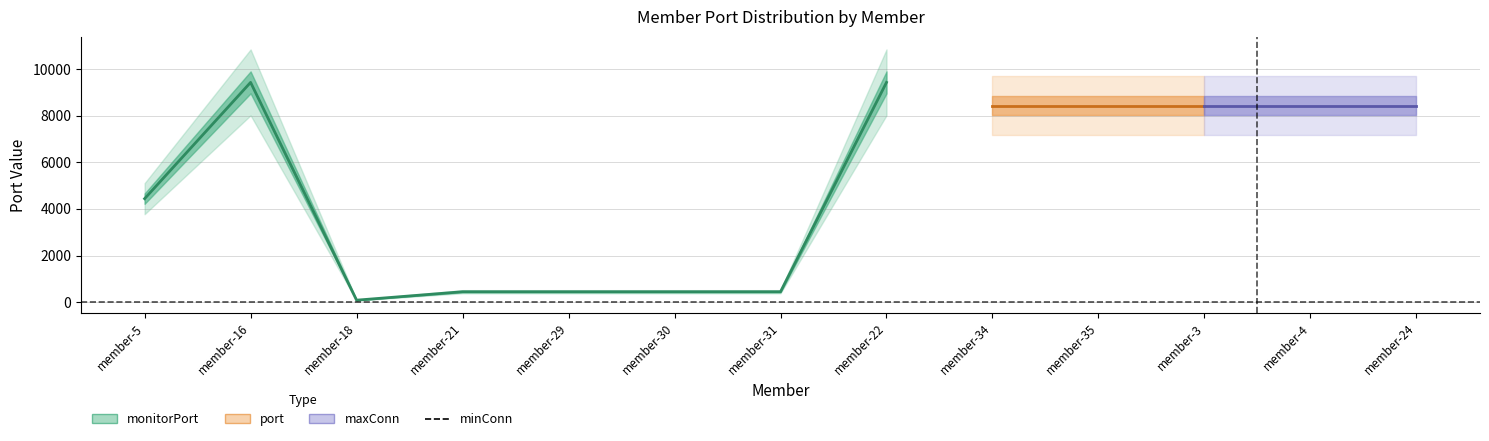

True or false: port and monitorPort intersect in this chart.

False